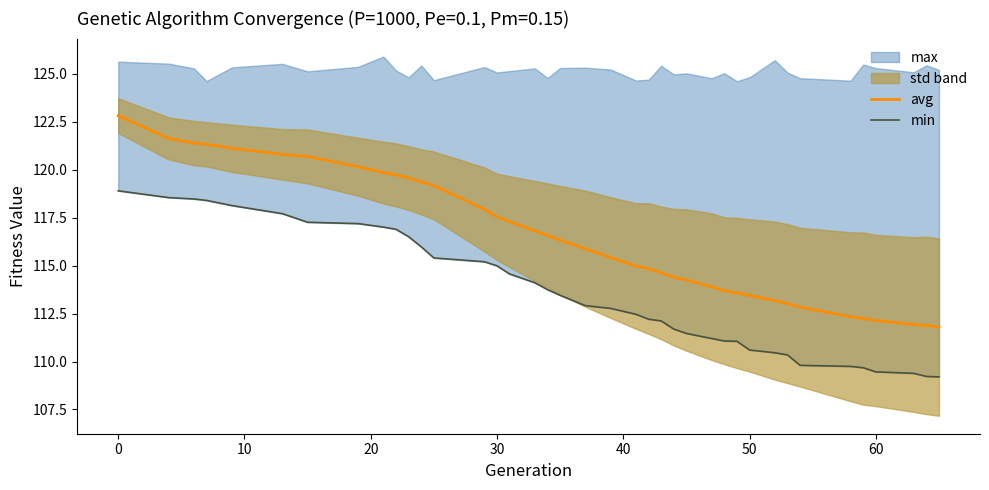

What is the lowest value of the avg series?

111.8